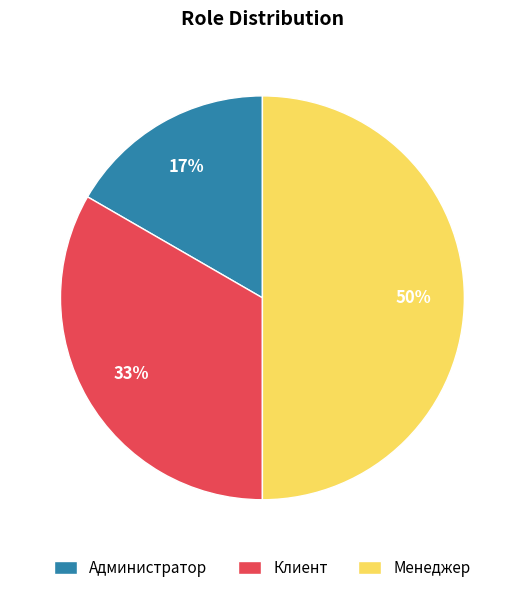

What percentage is the Клиент slice, to the nearest percent?

33%